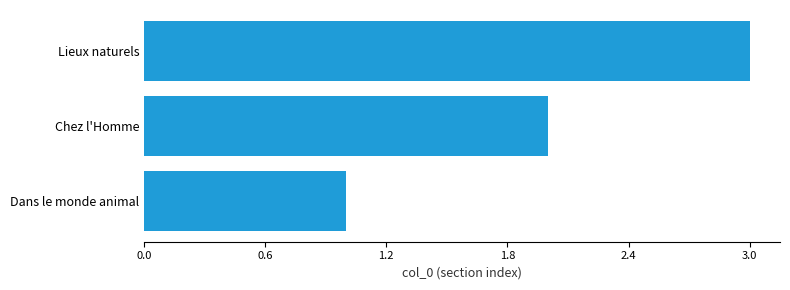

List the labels in order of value, smallest first.

Dans le monde animal, Chez l'Homme, Lieux naturels